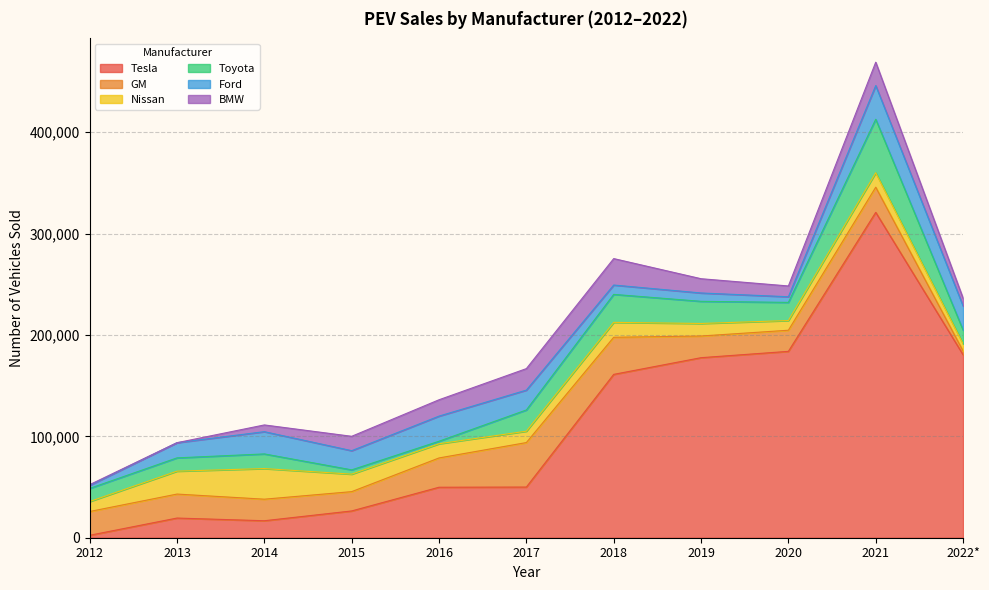

In GM, how many points are higher than both neighbors (excluding endpoints)?

3